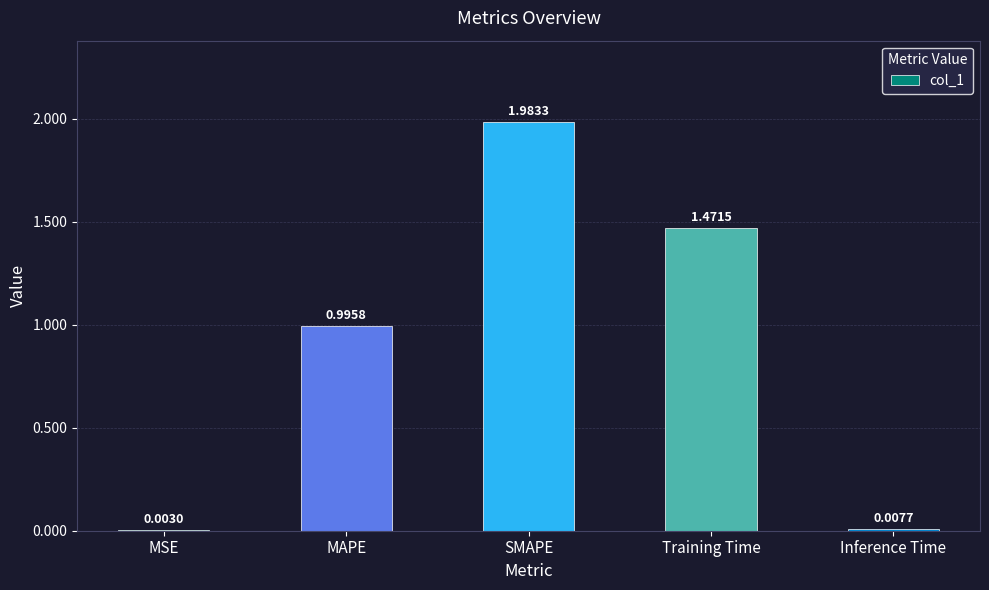

At which label is the value closest to 0?

MSE